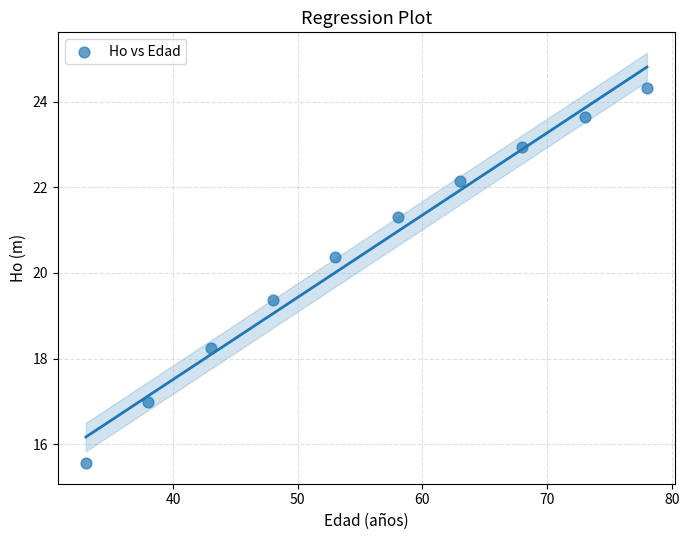

What Y value in the scatter plot is closest to 19?

19.4